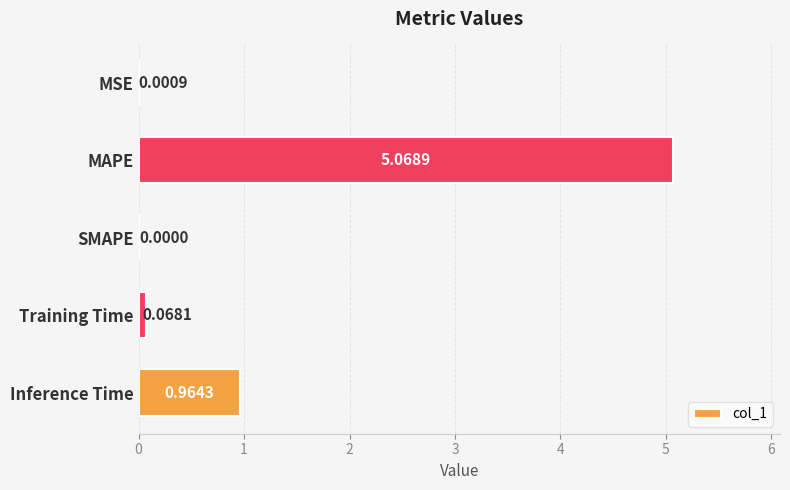

What is the sum of all values?

6.1